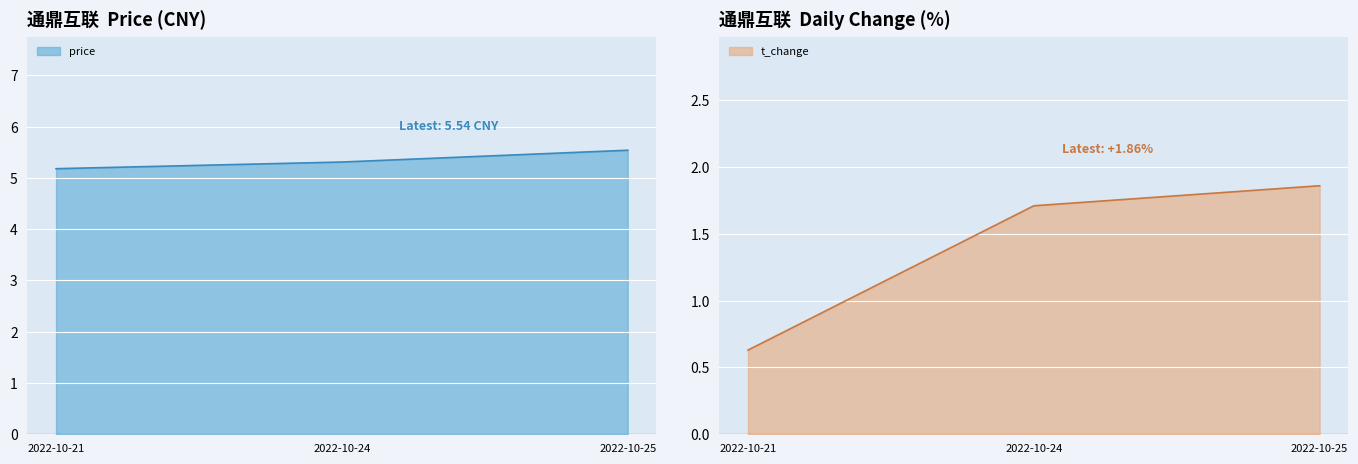

Rank the categories by t_change value from highest to lowest.

2022-10-25, 2022-10-24, 2022-10-21